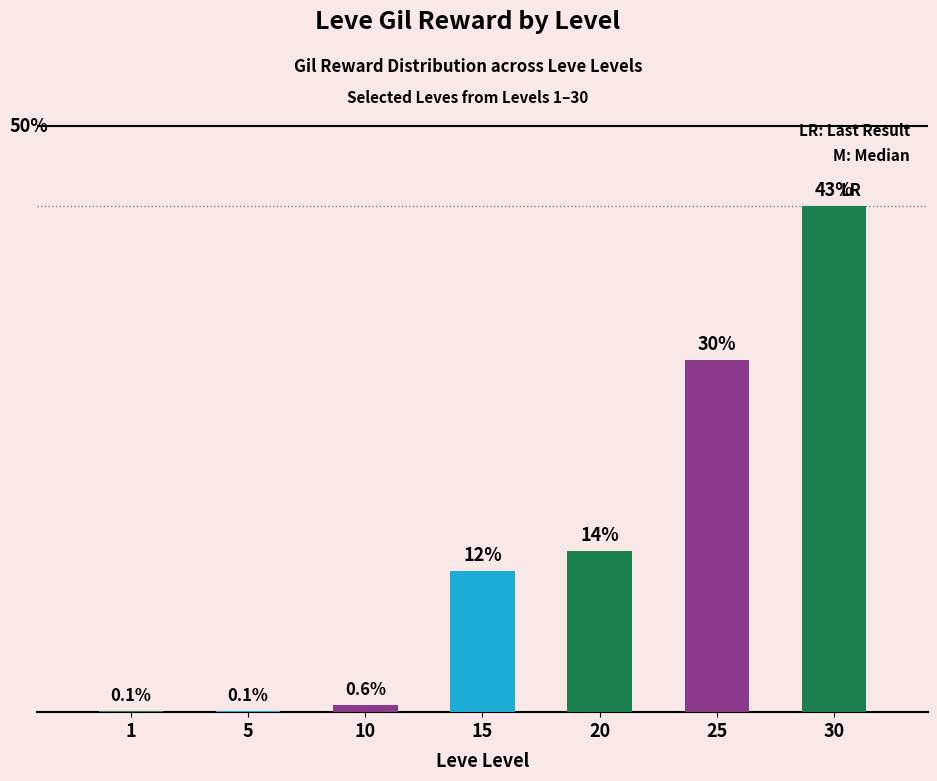

Rank the categories by value from lowest to highest.

1, 5, 10, 15, 20, 25, 30